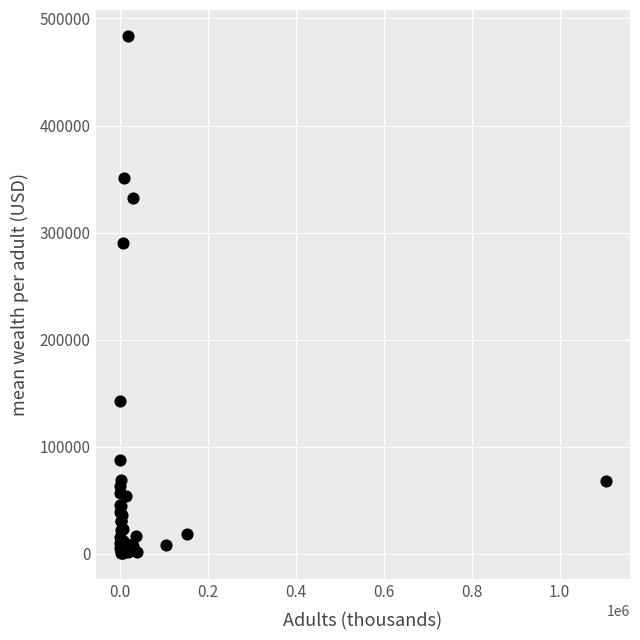

What Y value in the scatter plot is closest to 242241?

290348